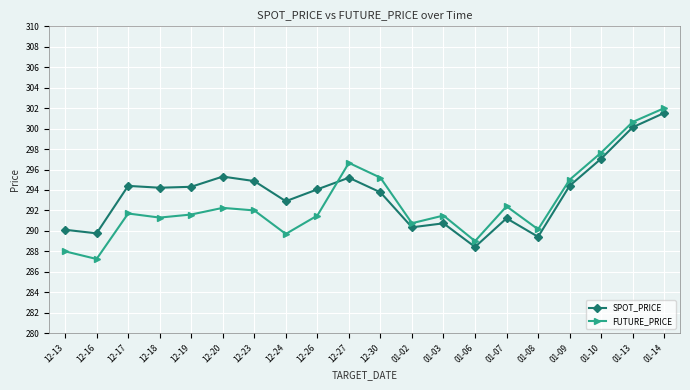

Where is the first local minimum for FUTURE_PRICE?

12-16